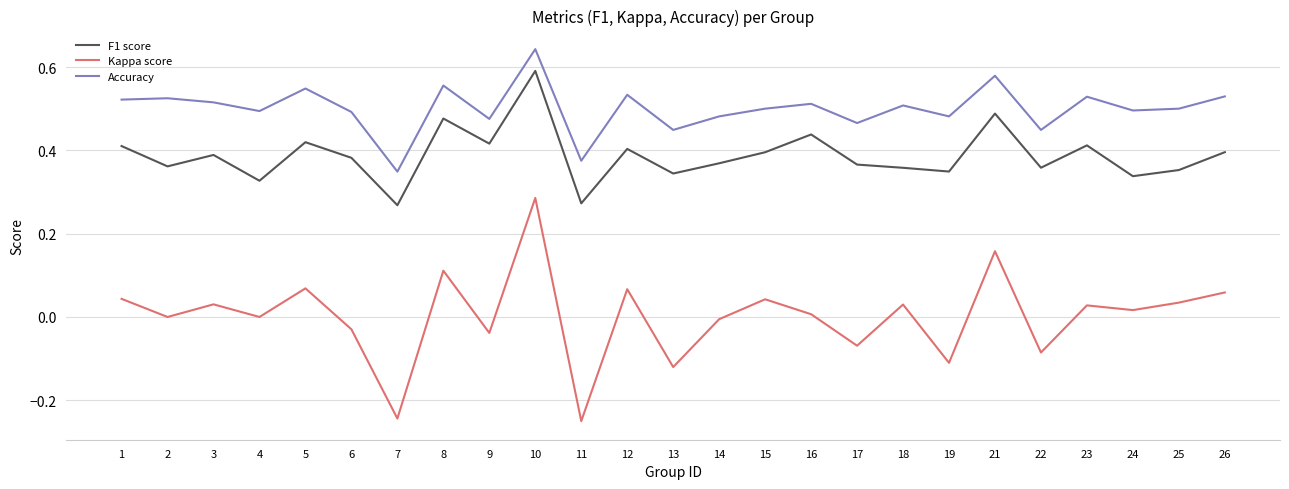

At how many categories does at least one series exceed 0?

25